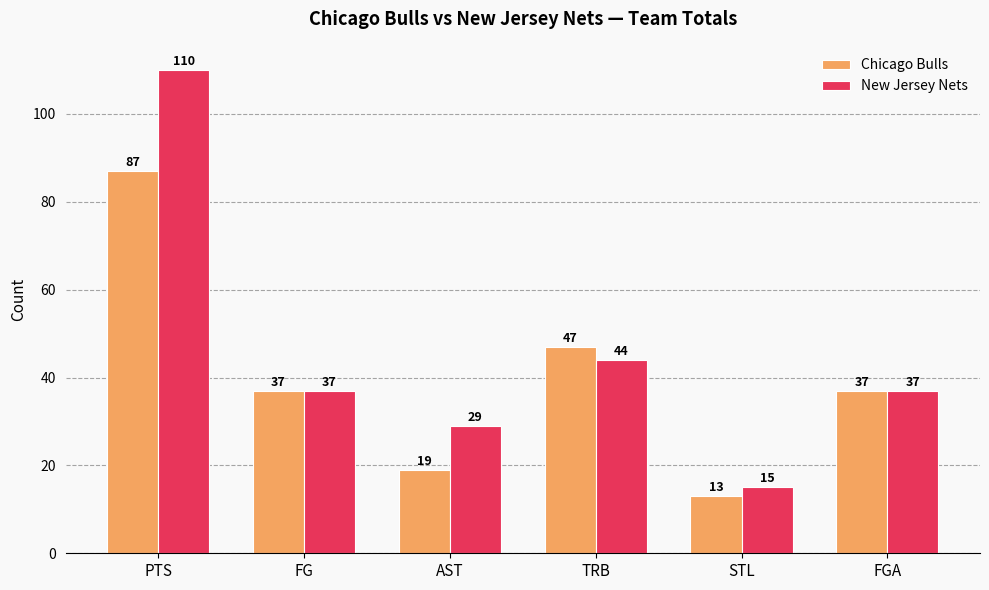

At how many categories does at least one series exceed 58?

1